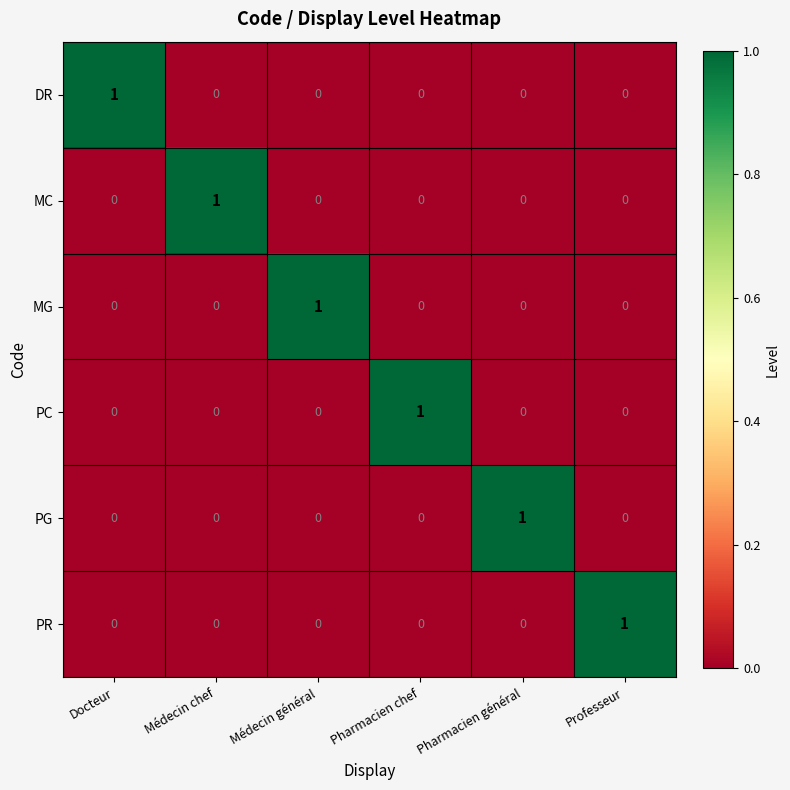

Is the value of PG at Pharmacien général greater than the value of MC at Médecin général?

Yes